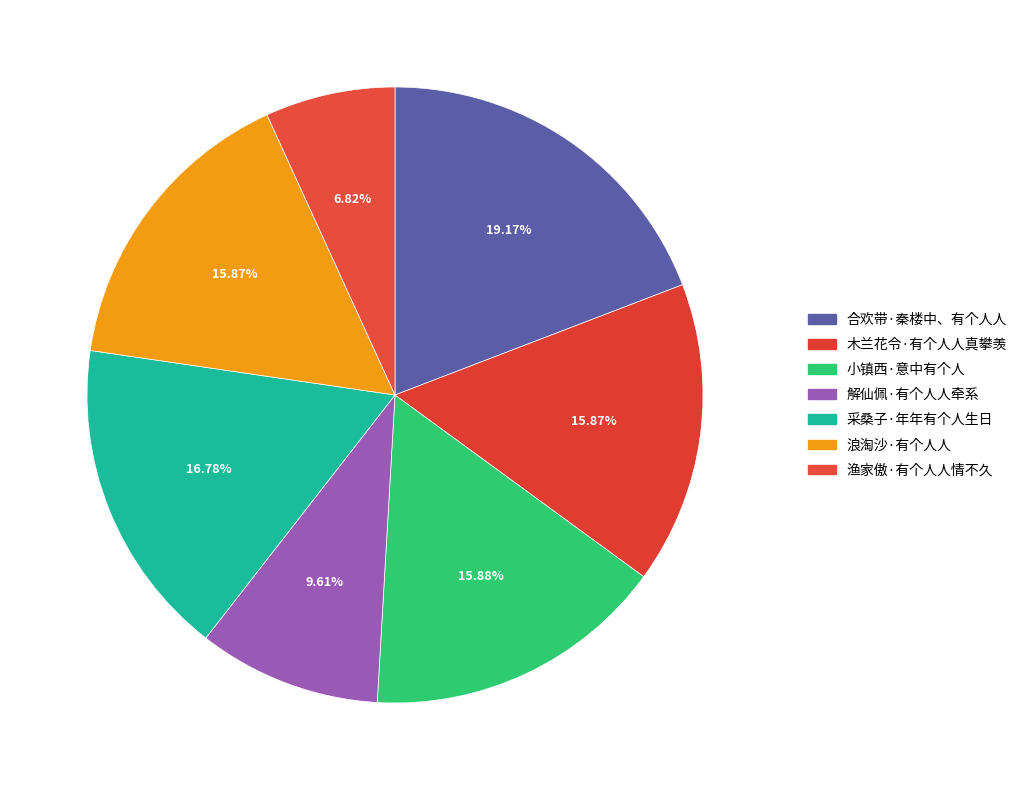

How many slices are in this pie chart?

7